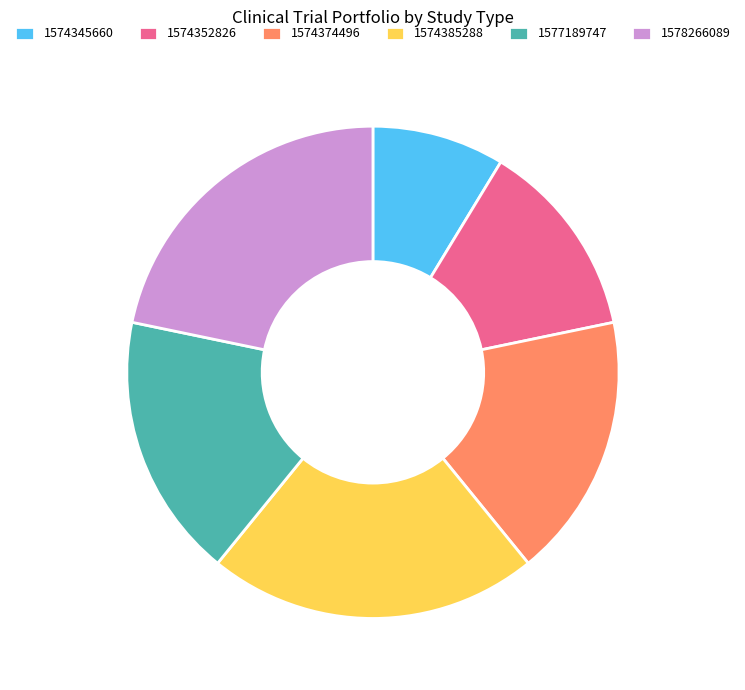

What is the ratio of the value at 1574374496 to the value at 1578266089?

0.8